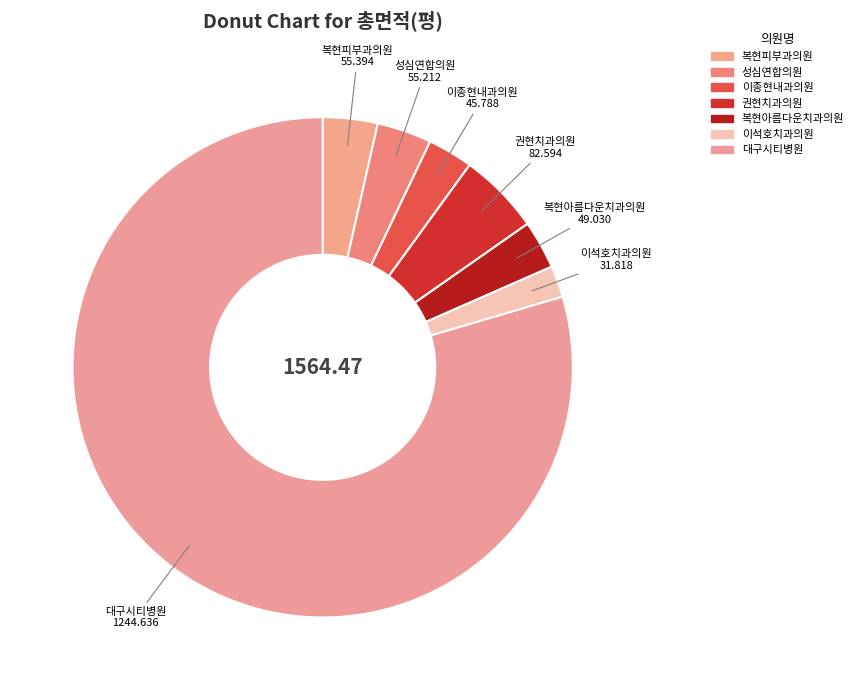

How many slices are in this pie chart?

7